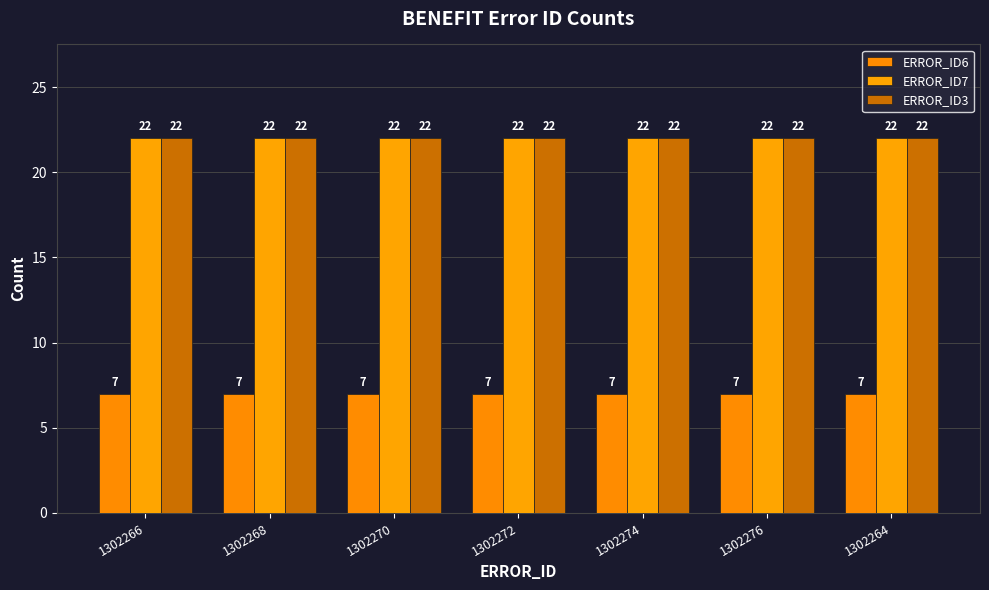

The value of ERROR_ID6 at 1302268 is 4. True or false?

False